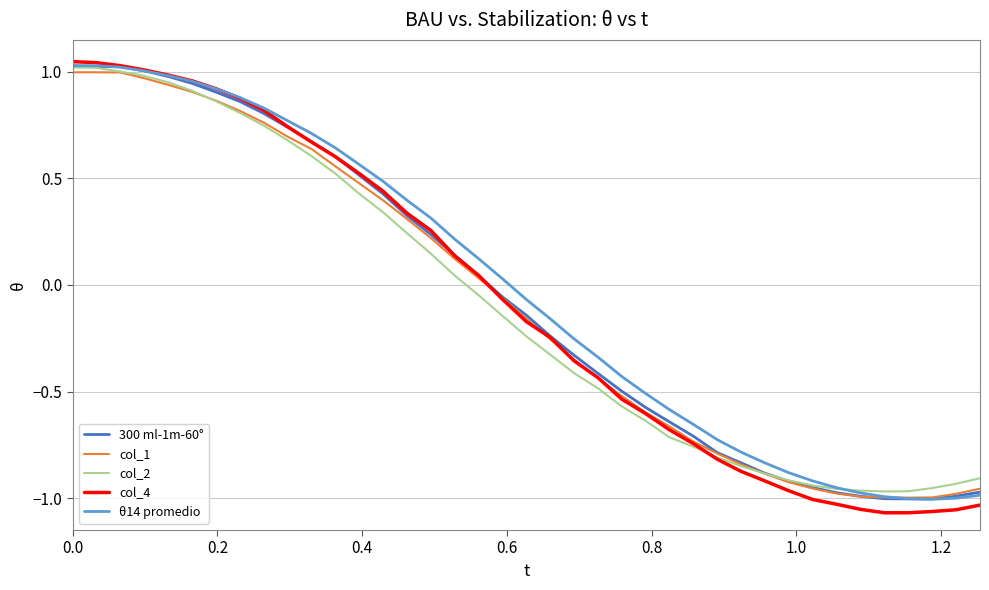

Which series has the largest range (max minus min)?

col_4